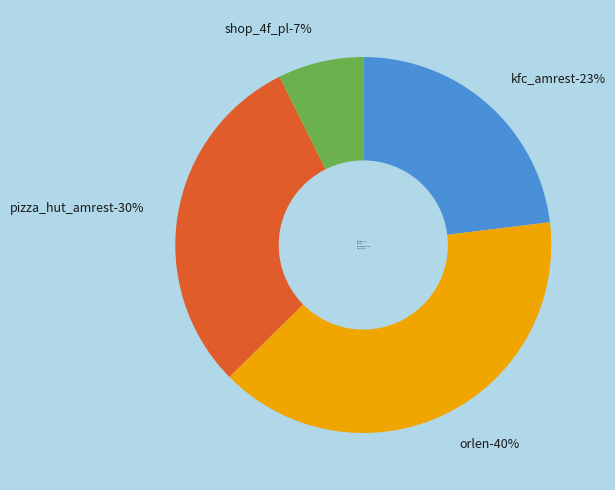

What is the ratio of the value at kfc_amrest to the value at orlen?

0.6